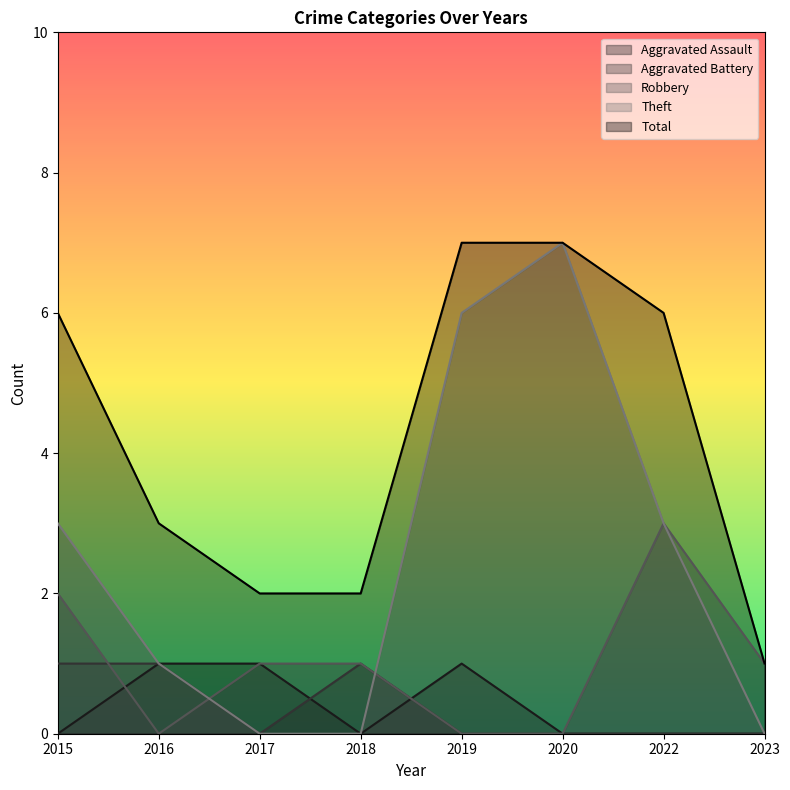

Is it true that Aggravated Assault equals 0 at 2023?

True